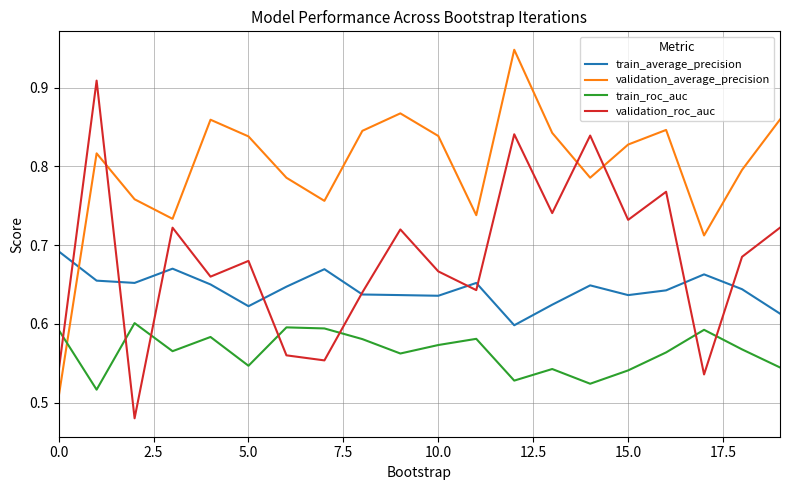

Does the chart display data point markers on the line(s)?

No